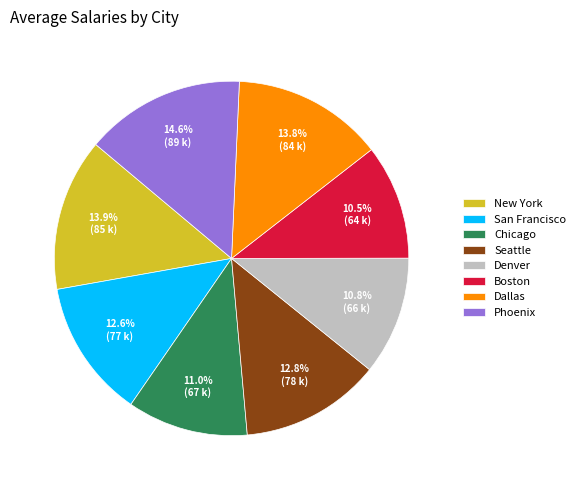

Combined, do Boston and Seattle account for over 50%?

No